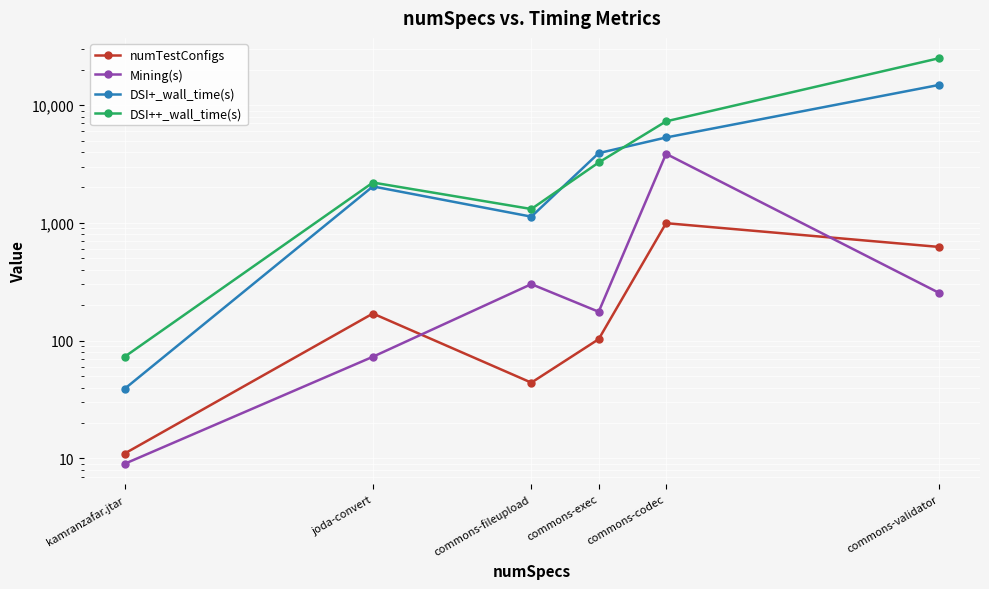

What is the sum of all DSI++_wall_time(s) values?

39192